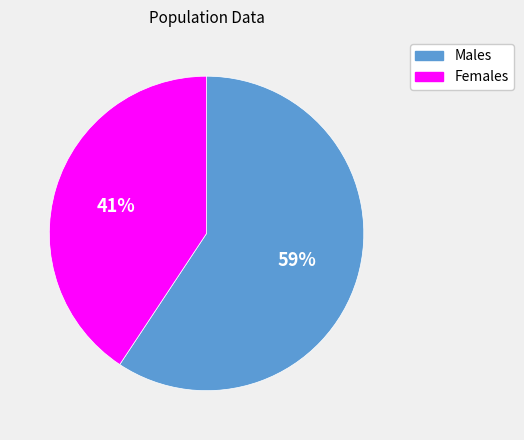

Between Females and Males, which is larger?

Males